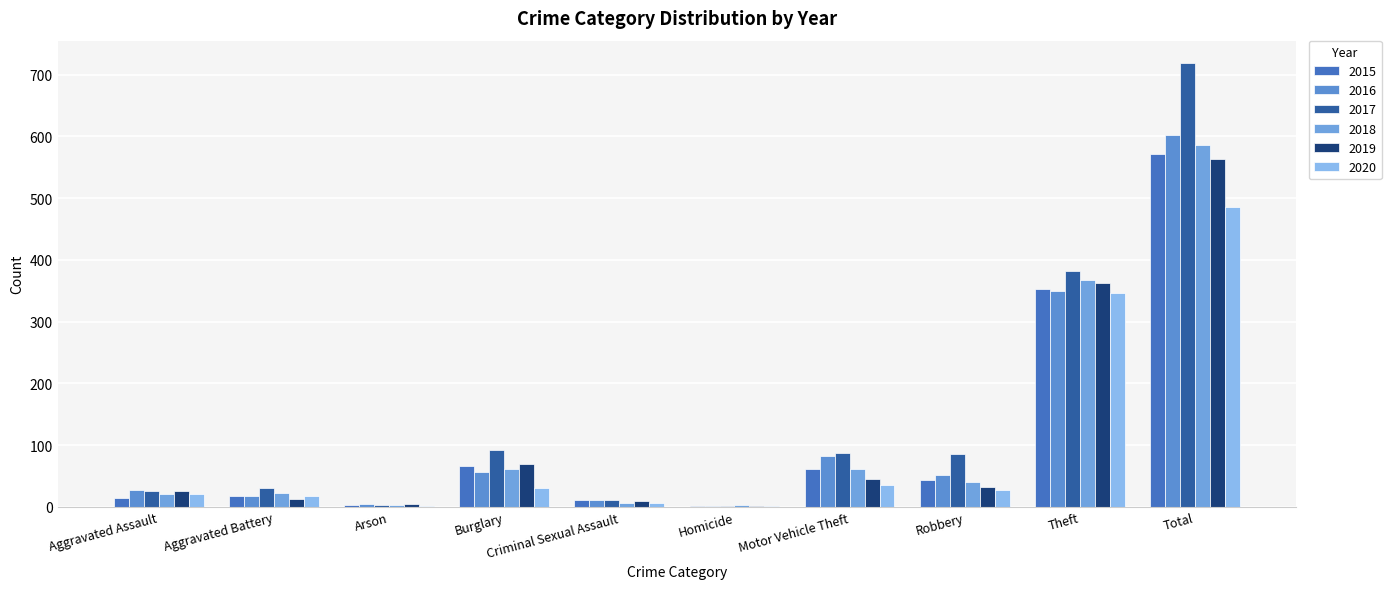

What value does the 2020 series have at Motor Vehicle Theft?

35